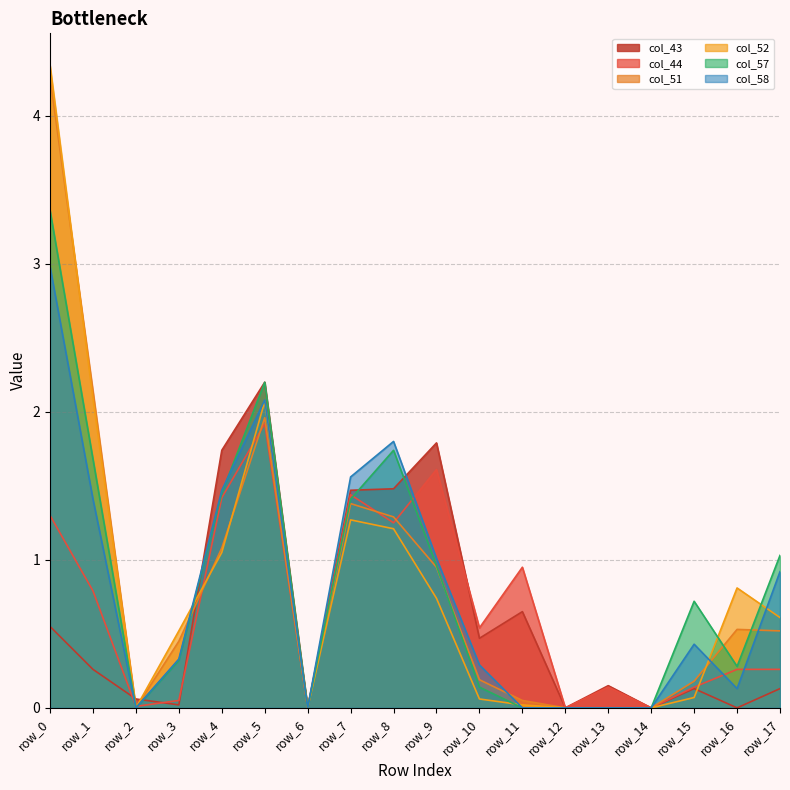

At which category does col_43 reach its first local peak?

row_5